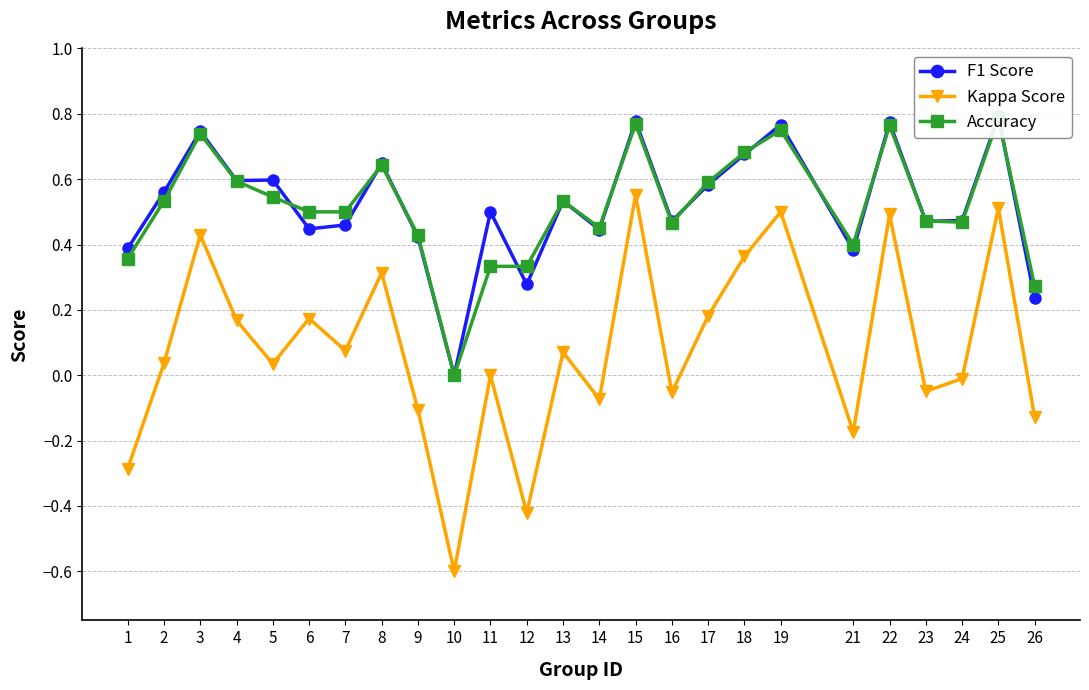

At which label is F1 Score closest to 0?

10